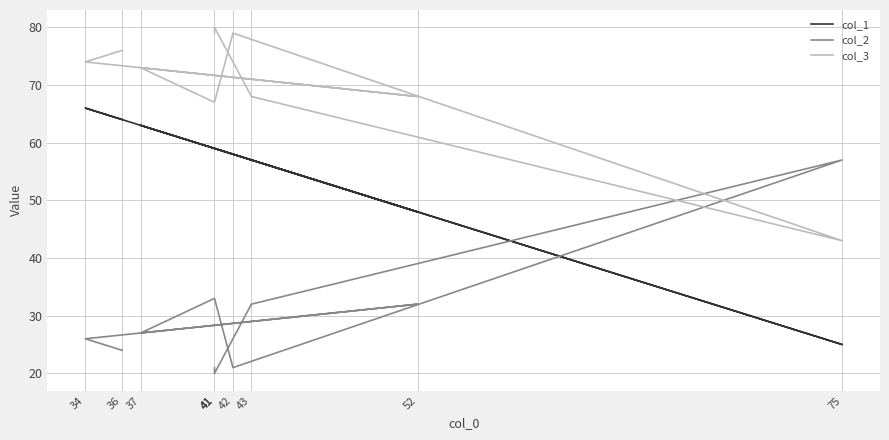

Where does the col_1 series first go above 59?

37